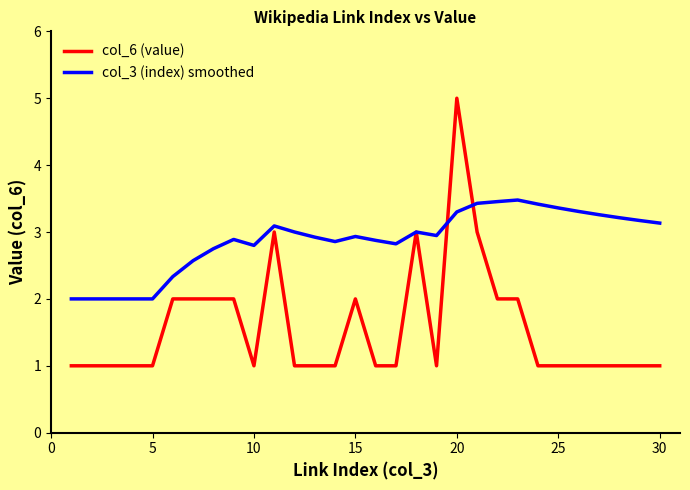

Which series has the largest total across all categories?

col_3 (index) smoothed